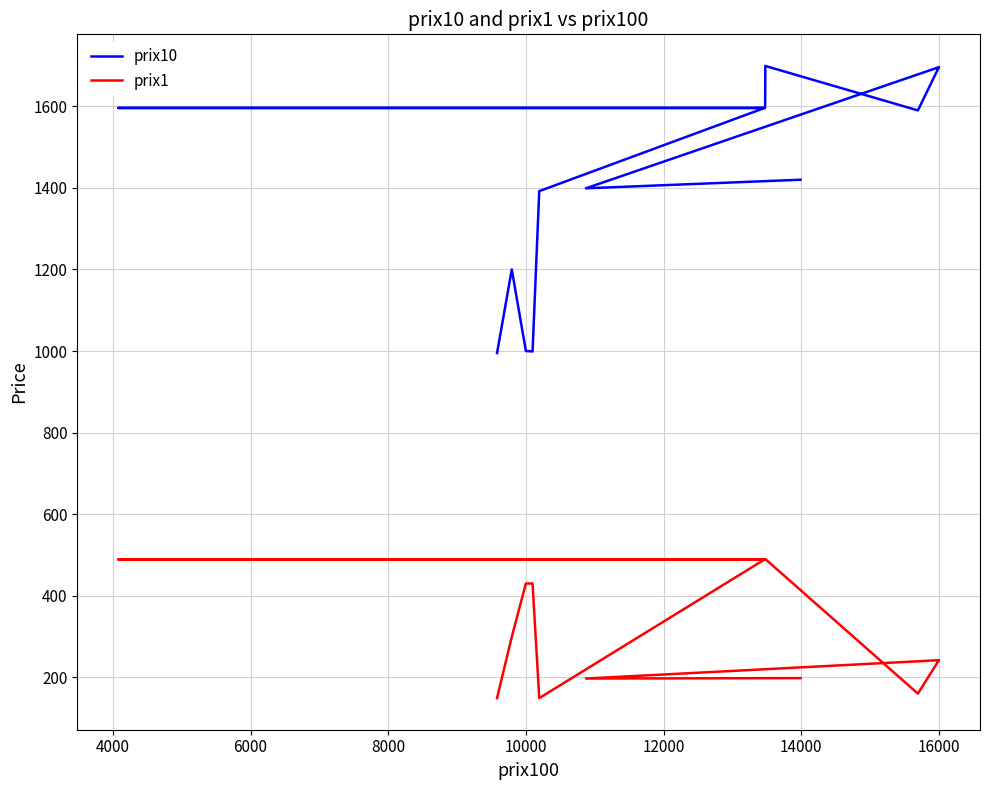

The prix10 series shows 474 at 18000. True or false?

False